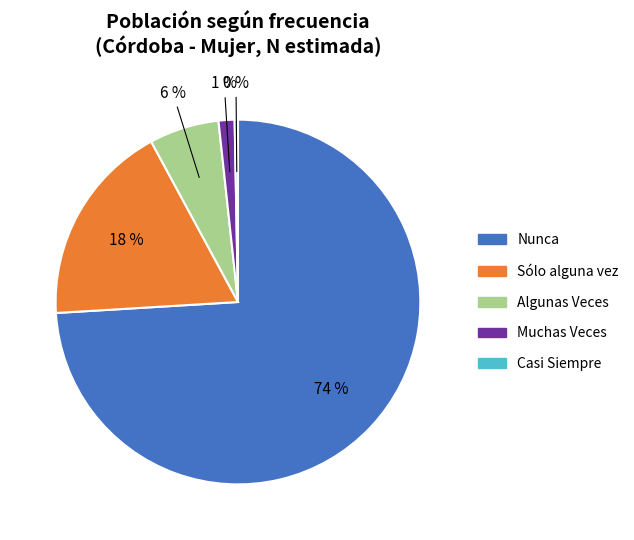

Is there a majority slice in this chart?

Yes